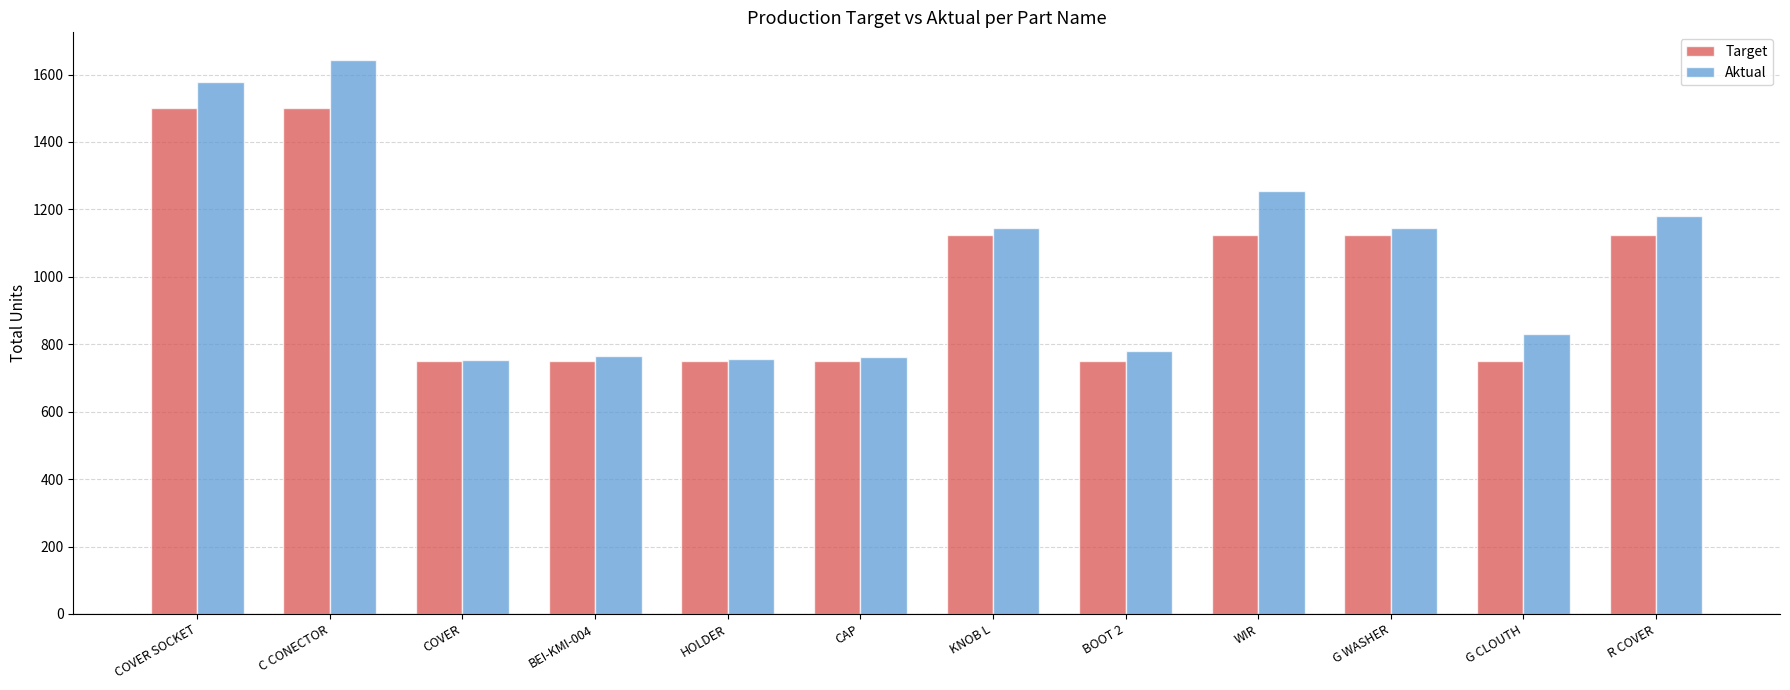

Rank the series by their maximum value, from lowest to highest.

Target, Aktual